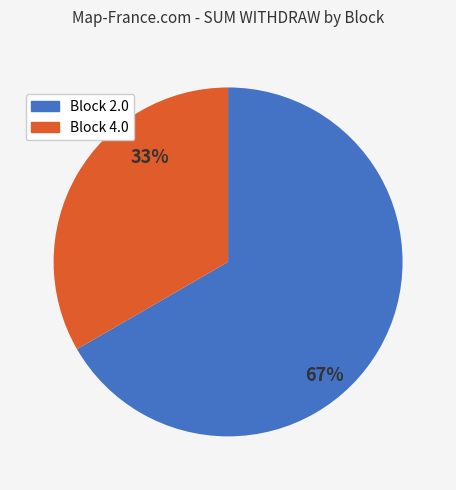

Is the sum of Block 2.0 and Block 4.0 greater than half?

Yes